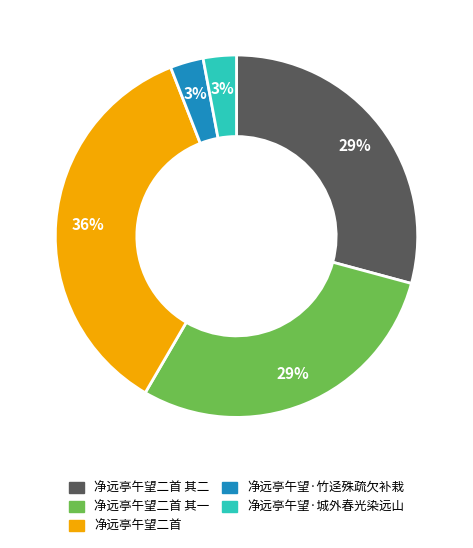

Do 净远亭午望·城外春光染远山 and 净远亭午望二首 together represent more than half of the pie?

No